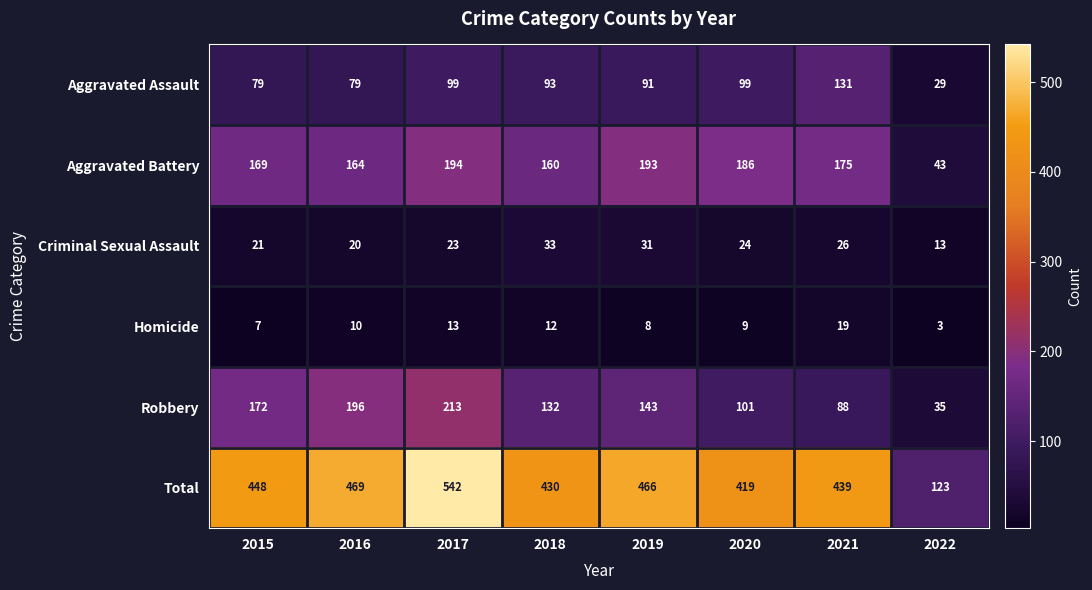

What is the average value of the Total series?

417